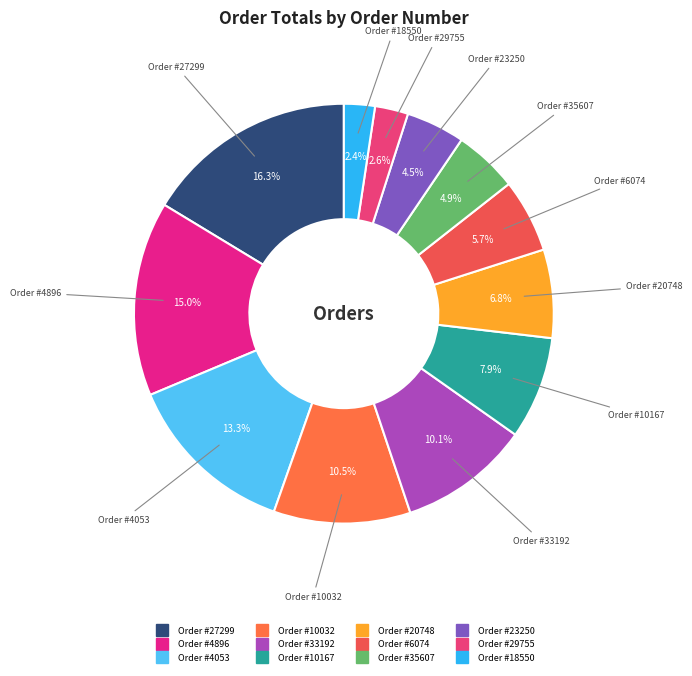

How many segments does this pie chart have?

12